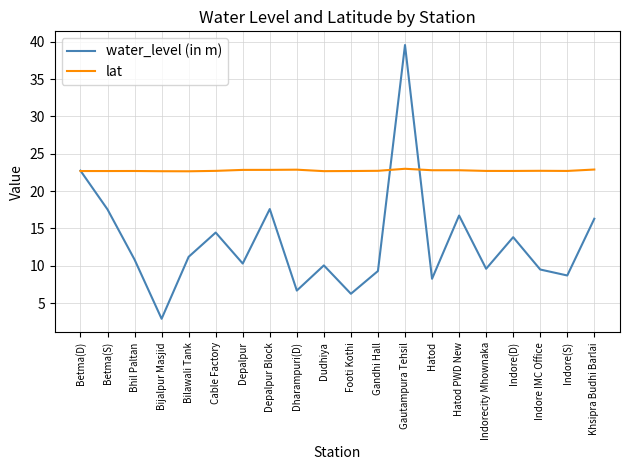

Which category has the lowest value across all series?

Bijalpur Masjid